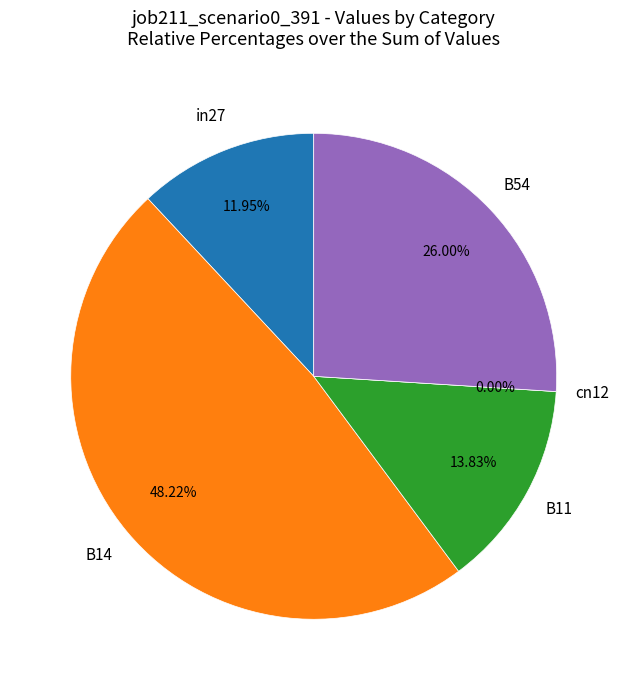

Which category has the smallest portion of the pie?

cn12